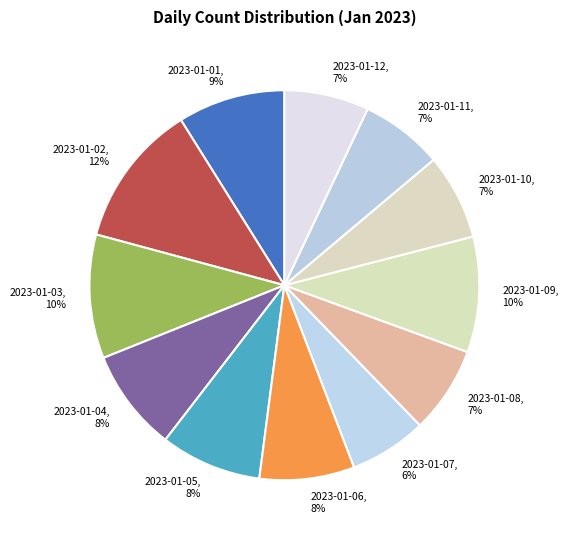

Approximately how many times larger is the value at 2023-01-05 compared to 2023-01-03?

0.8